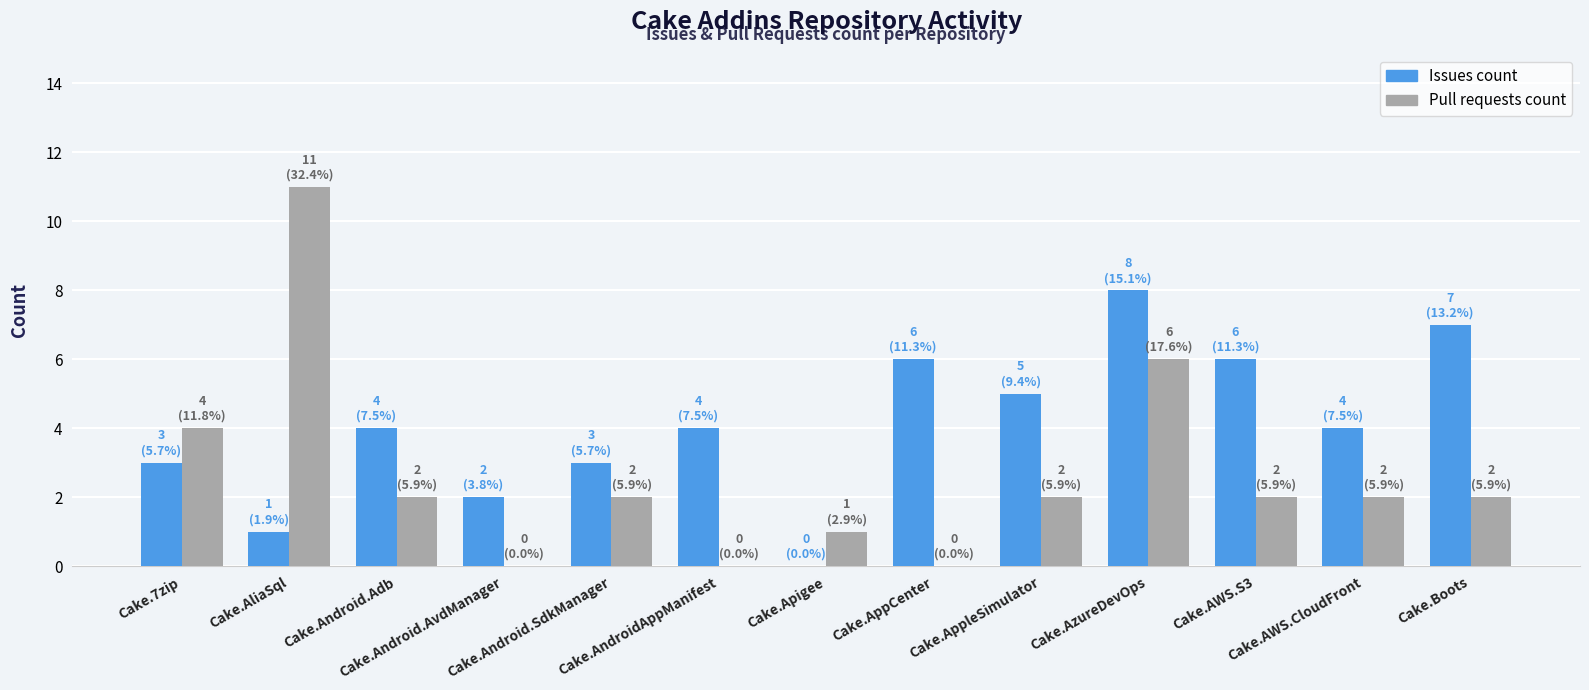

How many distinct data groups are displayed?

2